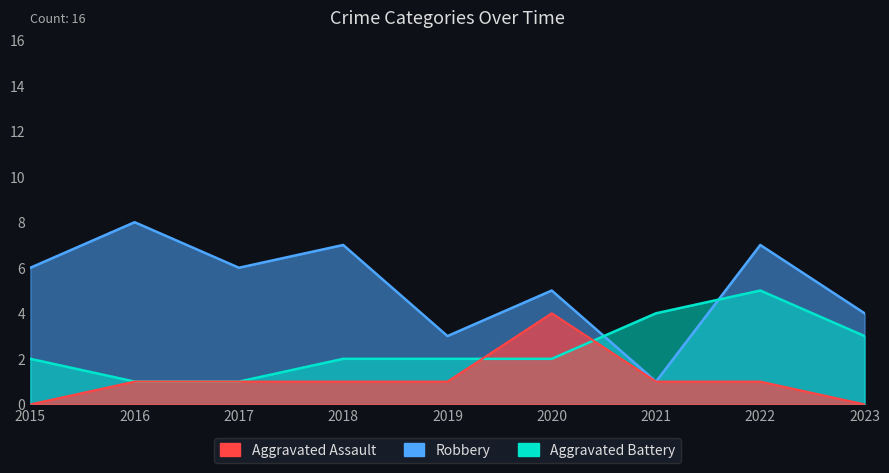

Does the chart display data point markers on the line(s)?

No